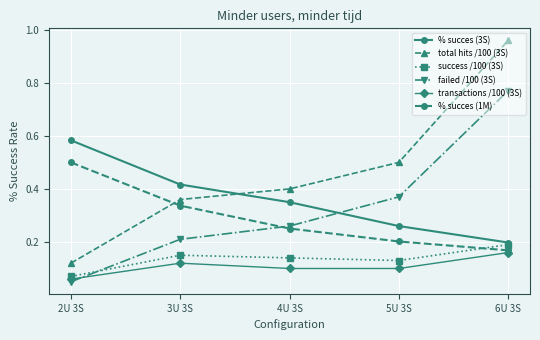

What are all the series names shown in the legend?

% succes (3S), total hits /100 (3S), success /100 (3S), failed /100 (3S), transactions /100 (3S), % succes (1M)